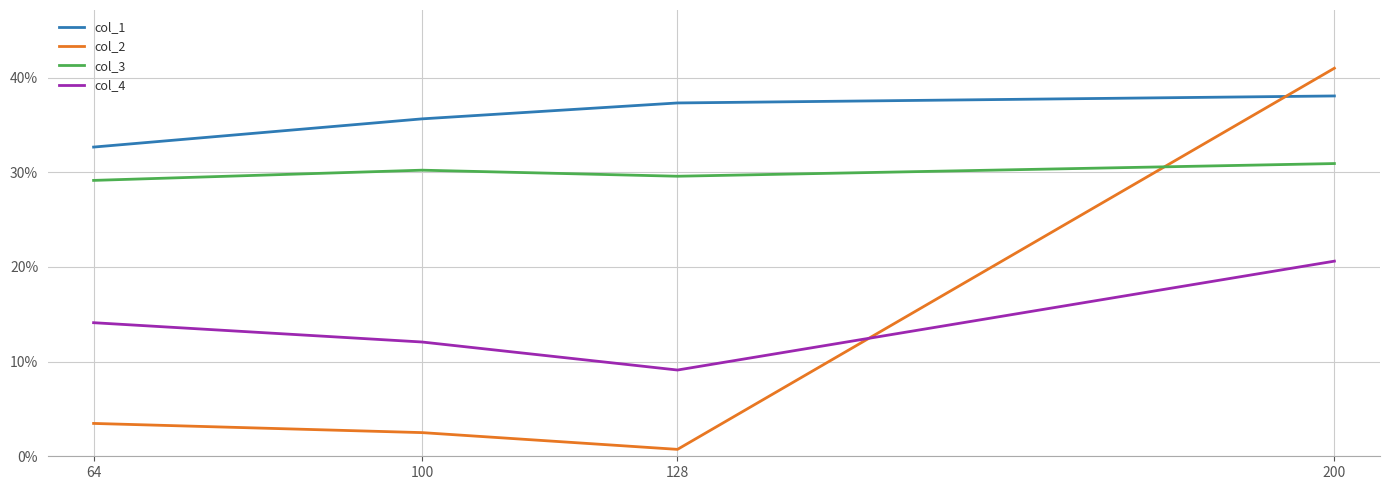

True or false: col_2 and col_3 intersect in this chart.

True